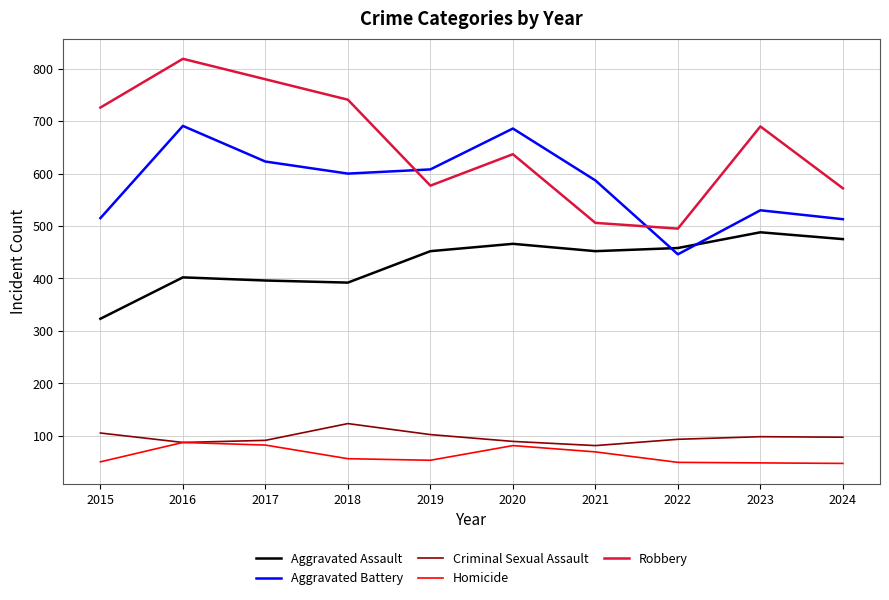

In Criminal Sexual Assault, how many points are lower than both neighbors (excluding endpoints)?

2